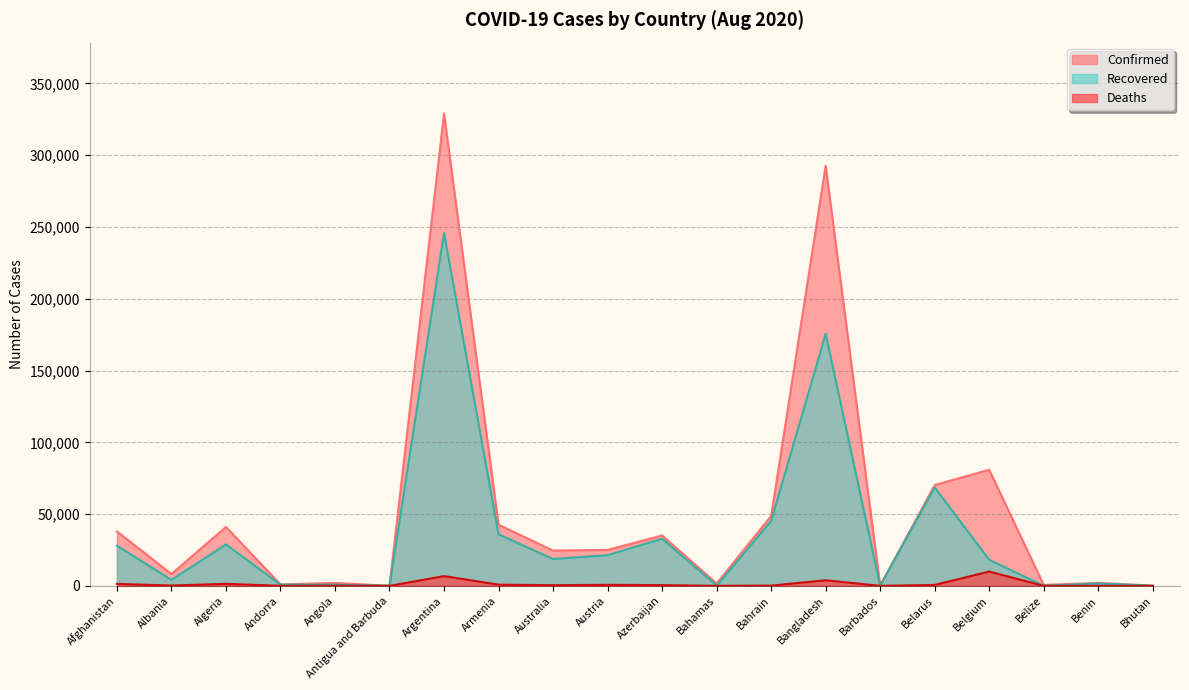

Which category has the highest value across all series?

Argentina